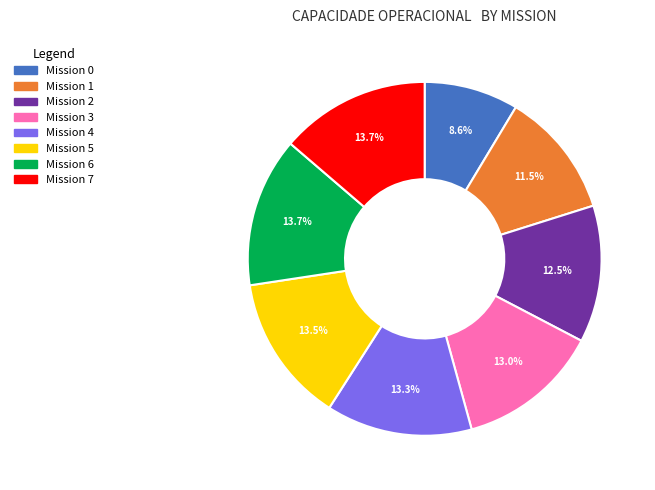

How many segments does this pie chart have?

8